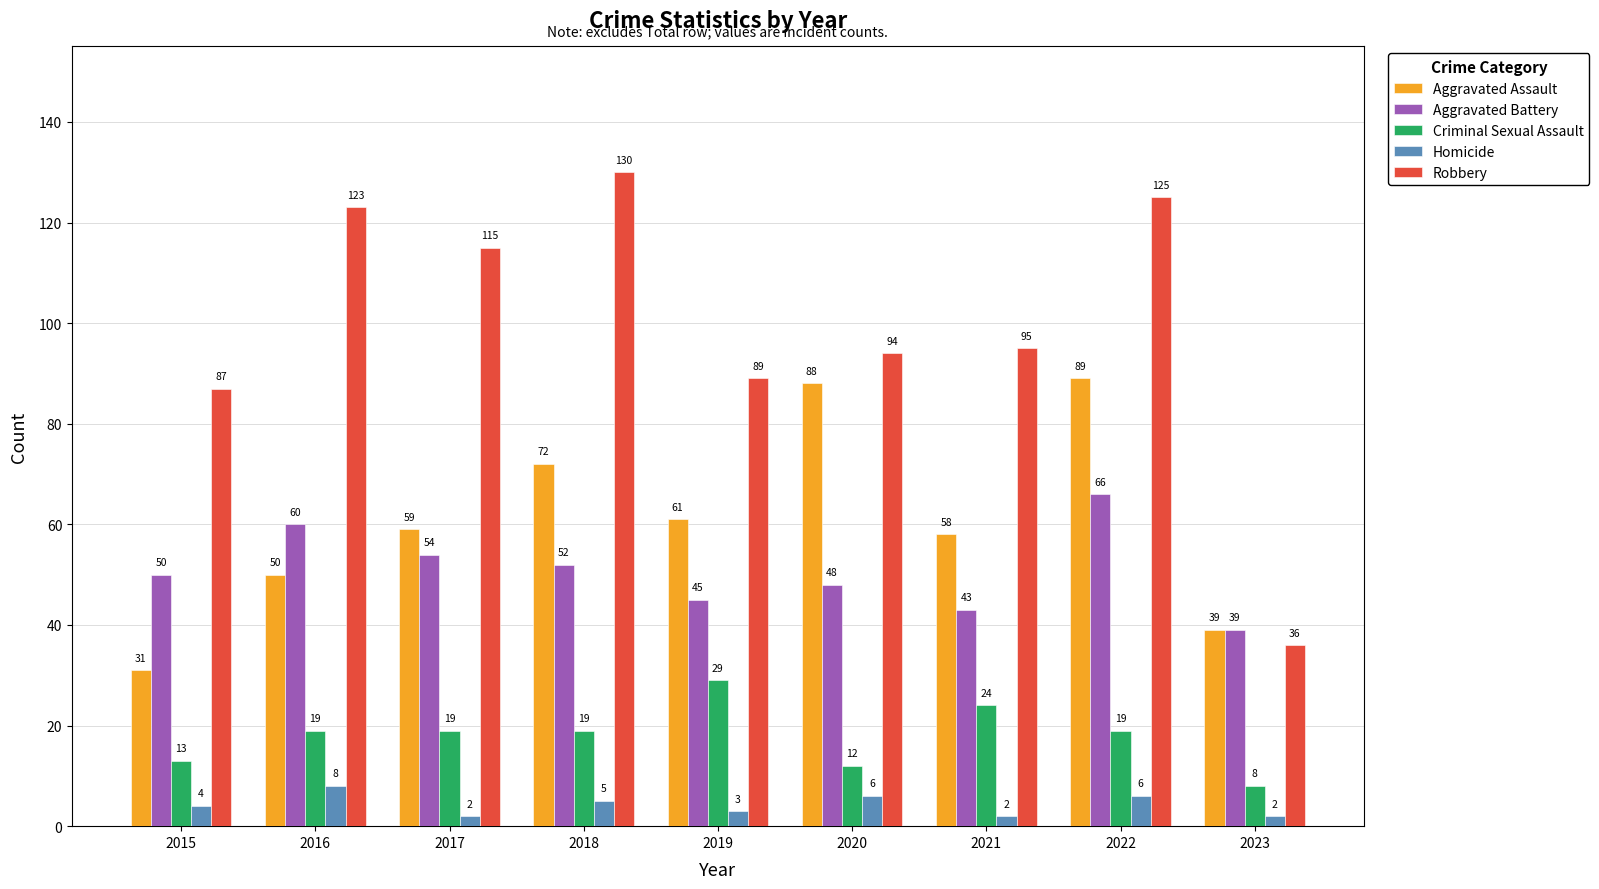

Are the bars horizontal?

No